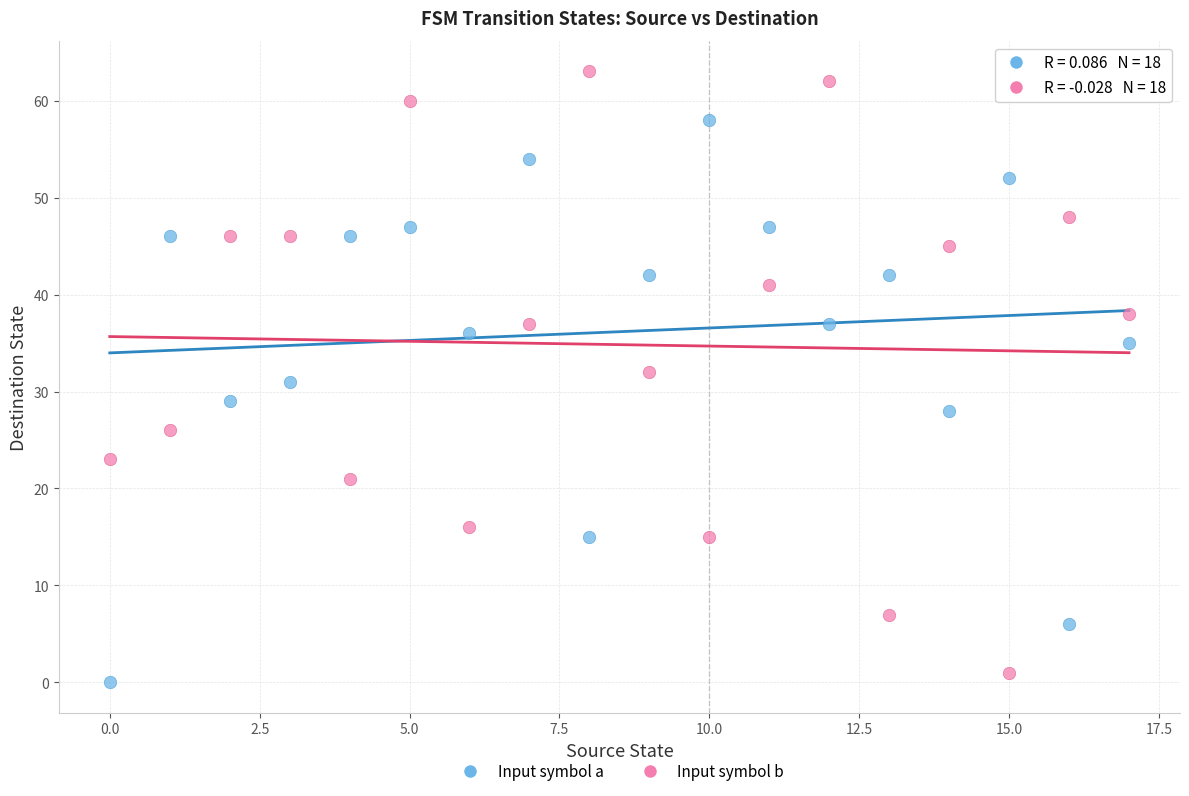

Across all data points, what is the range of Y values (max minus min)?

63